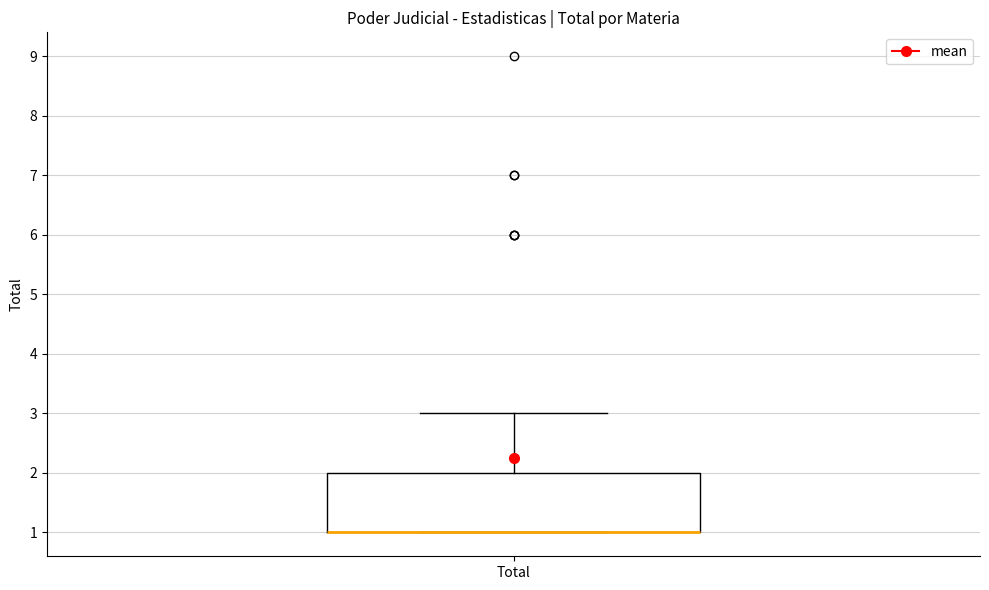

Read this box plot against the y-axis: the position of the median line, the range covered by the box, and the ends of both whiskers. The values are not printed on the chart, so give them approximately, as read against the axis.

median 1 (drawn on the box's lower edge), box 1 to 2, whiskers 1 to 3